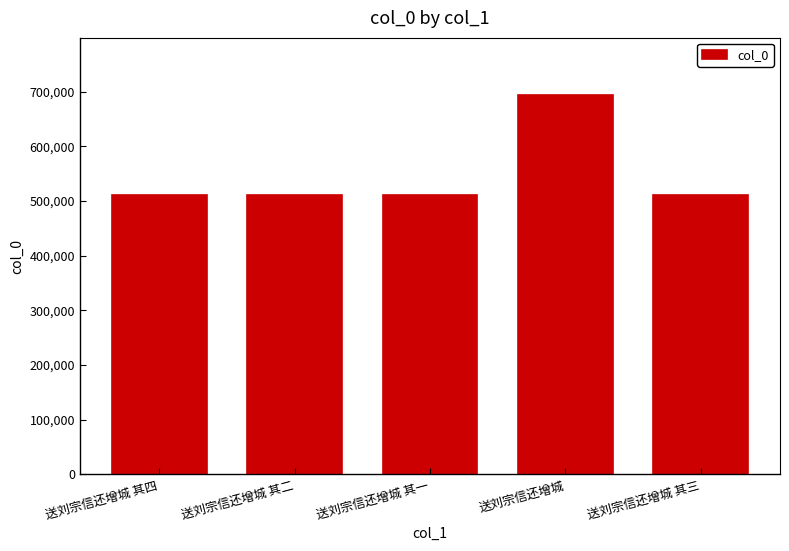

How many values are below 509899?

2